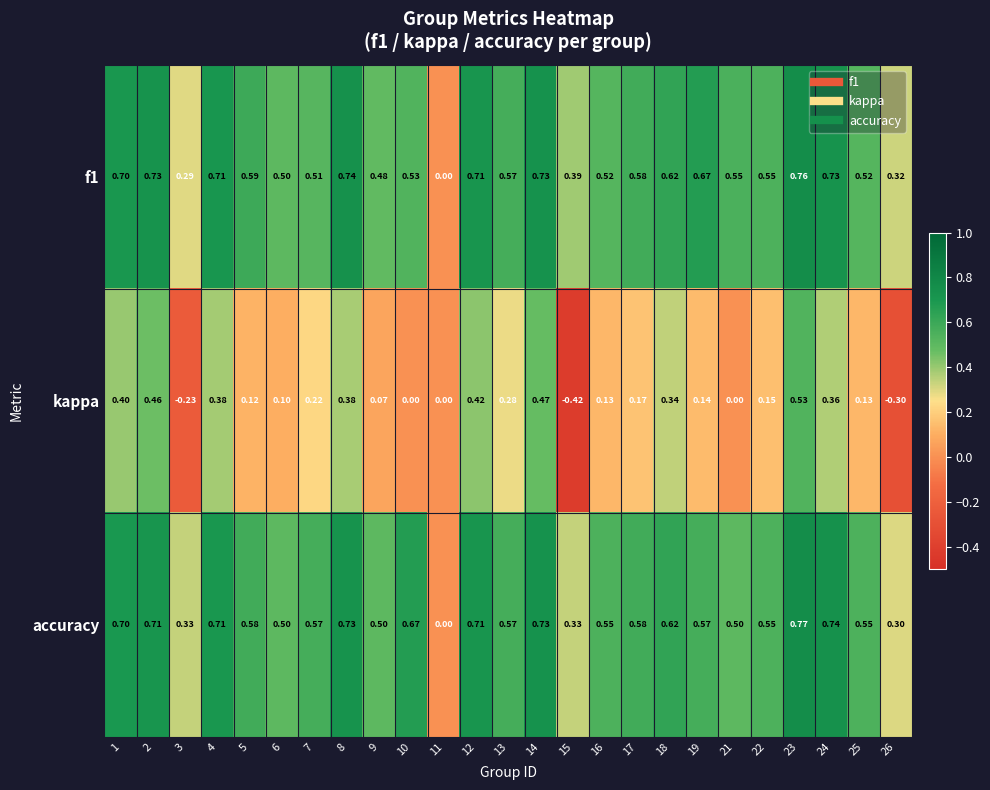

Which series has the widest spread of values?

kappa